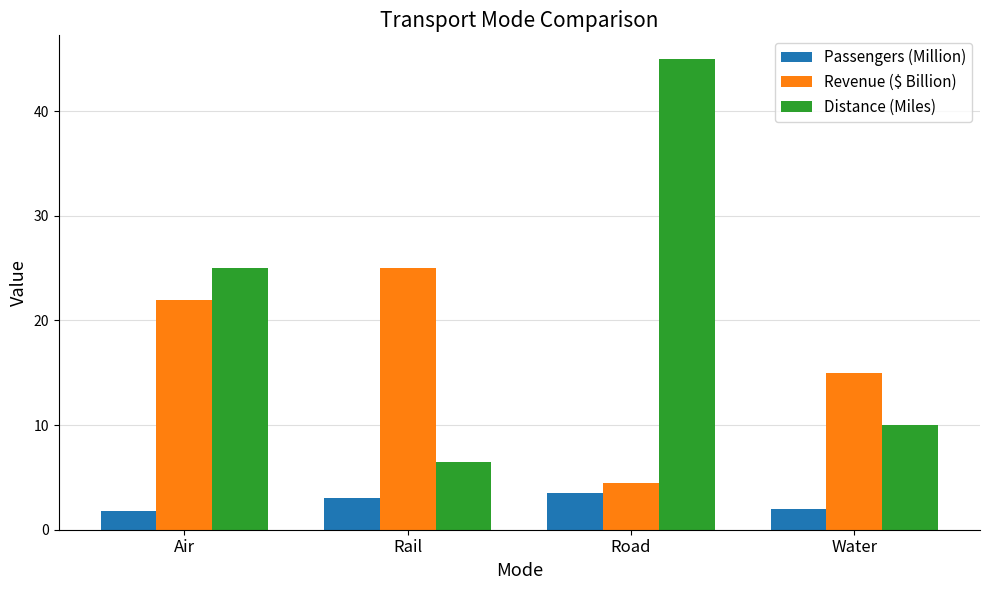

Reading right to left, list all the values displayed in this chart.

Passengers (Million): 2.0	3.5	3.0	1.8
Revenue ($ Billion): 15.0	4.5	25.0	22.0
Distance (Miles): 10.0	45.0	6.5	25.0